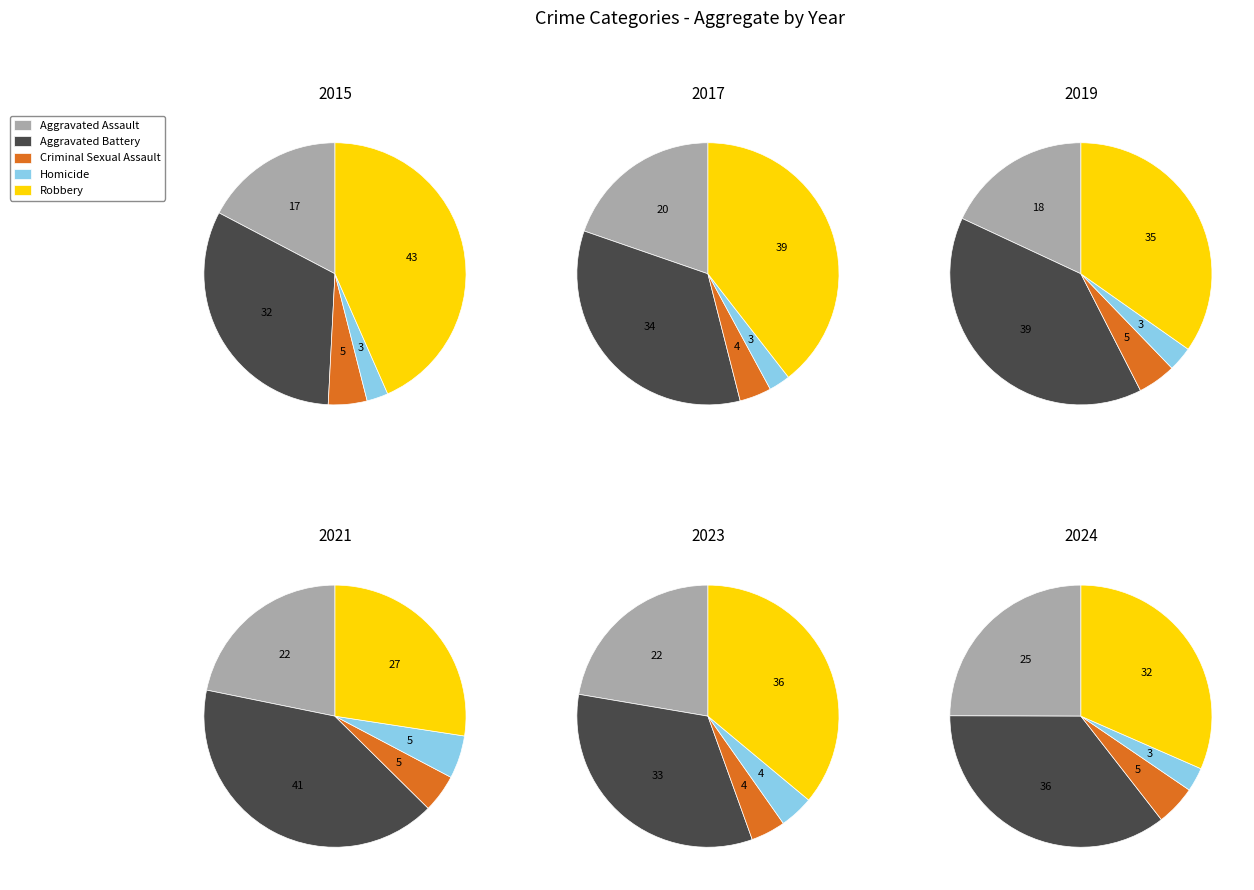

Does 3 represent more than half of the total?

No